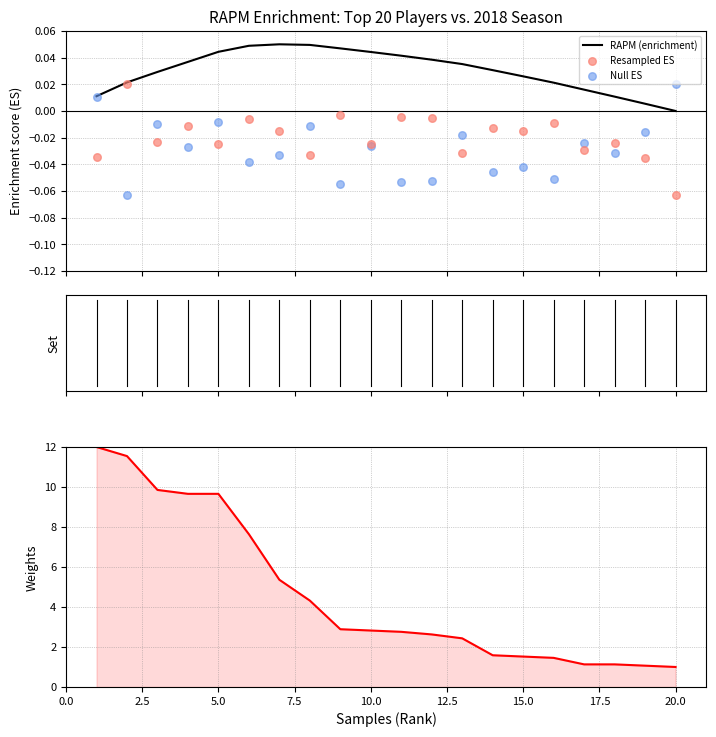

Which series reaches the minimum Y coordinate?

Null ES